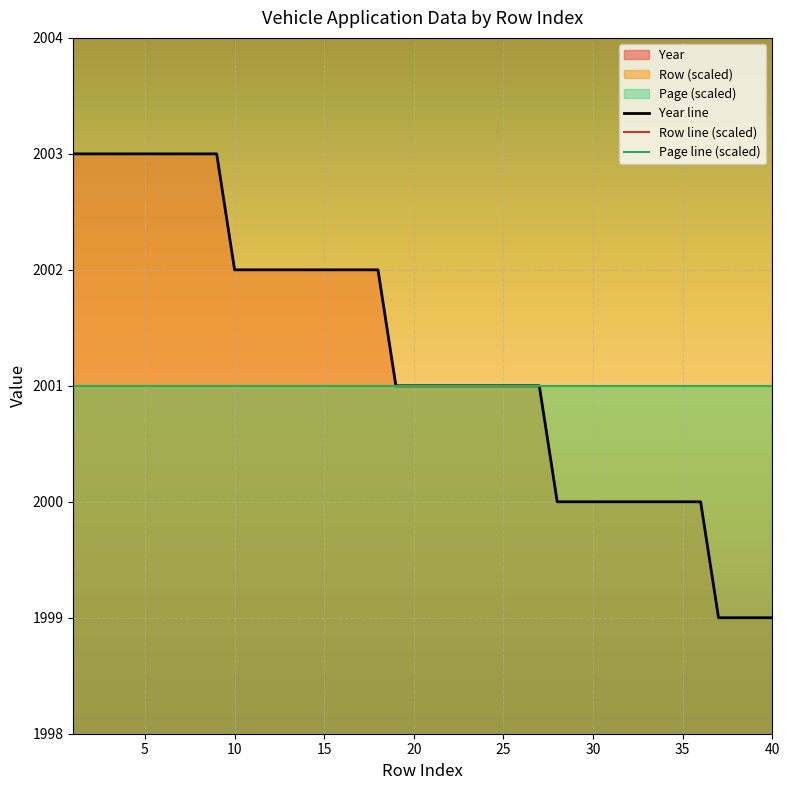

Is it true that Year line equals 2001 at 20?

True